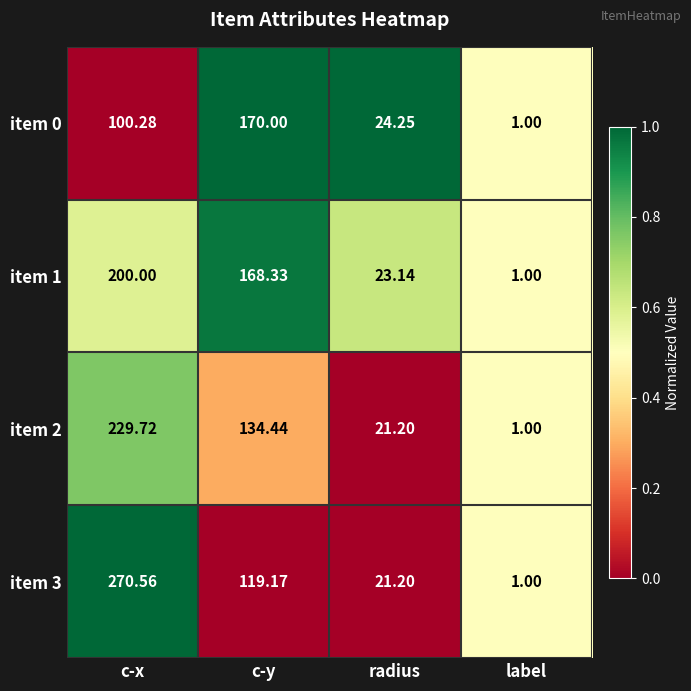

At which category is the sum across all series the highest?

c-x